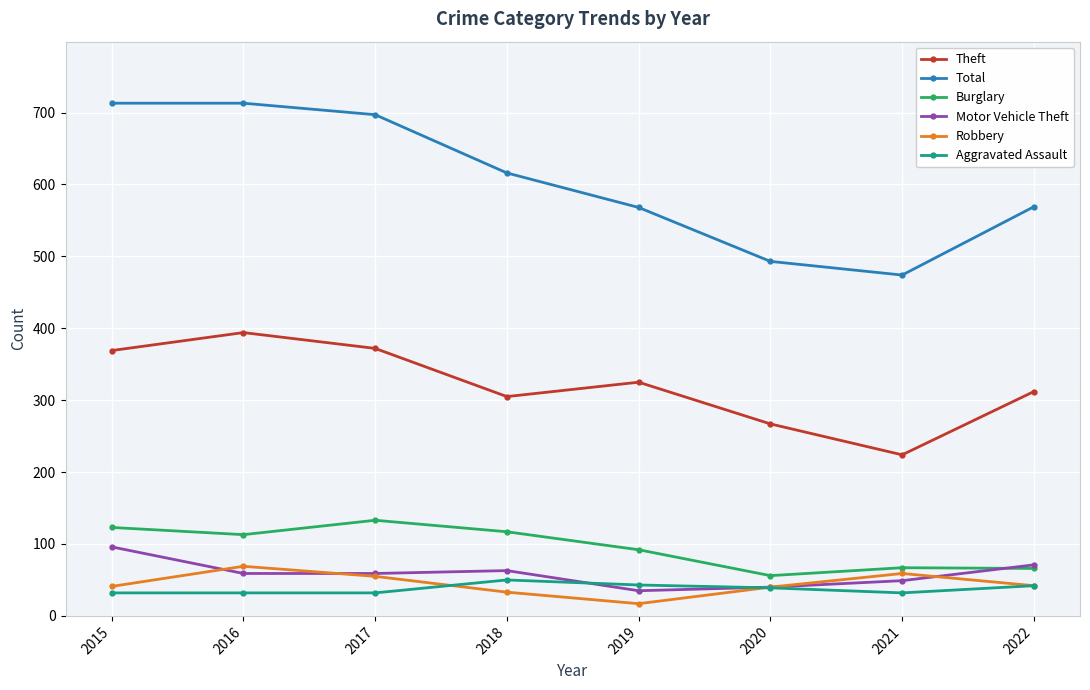

Where is the first local minimum for Total?

2021